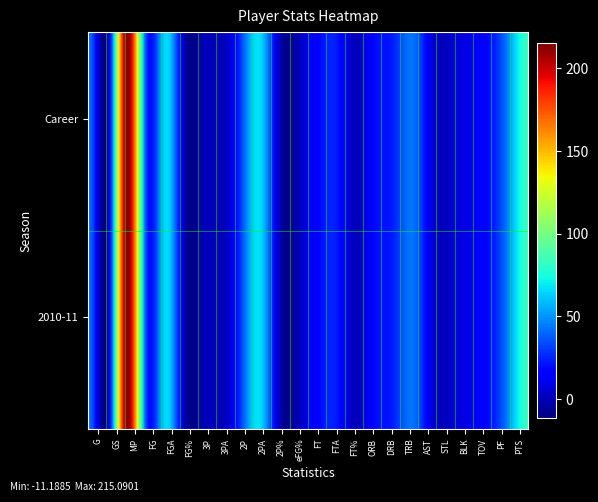

Which series has the largest range (max minus min)?

2010-11